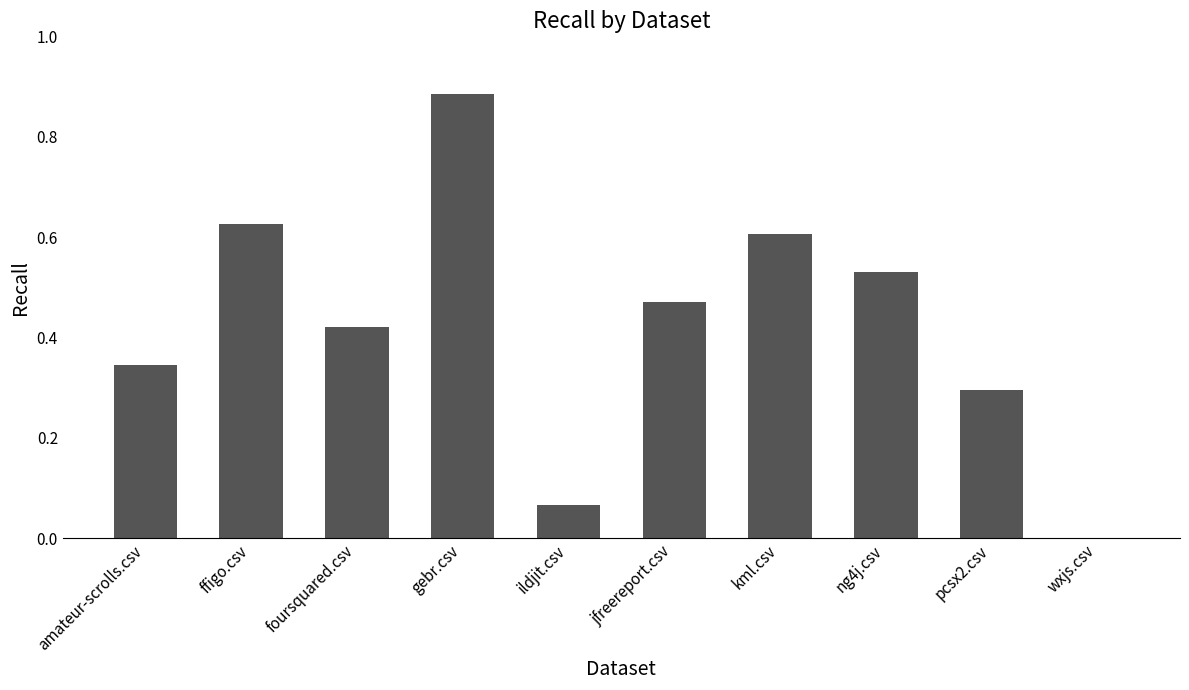

Which category has the highest value across all series?

gebr.csv